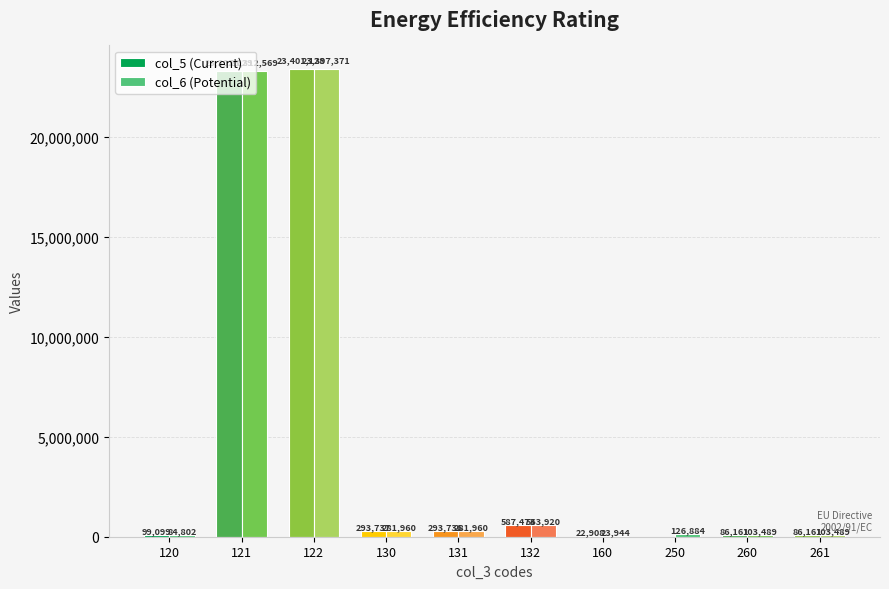

At which label is col_6 (Potential) closest to 11710657?

132